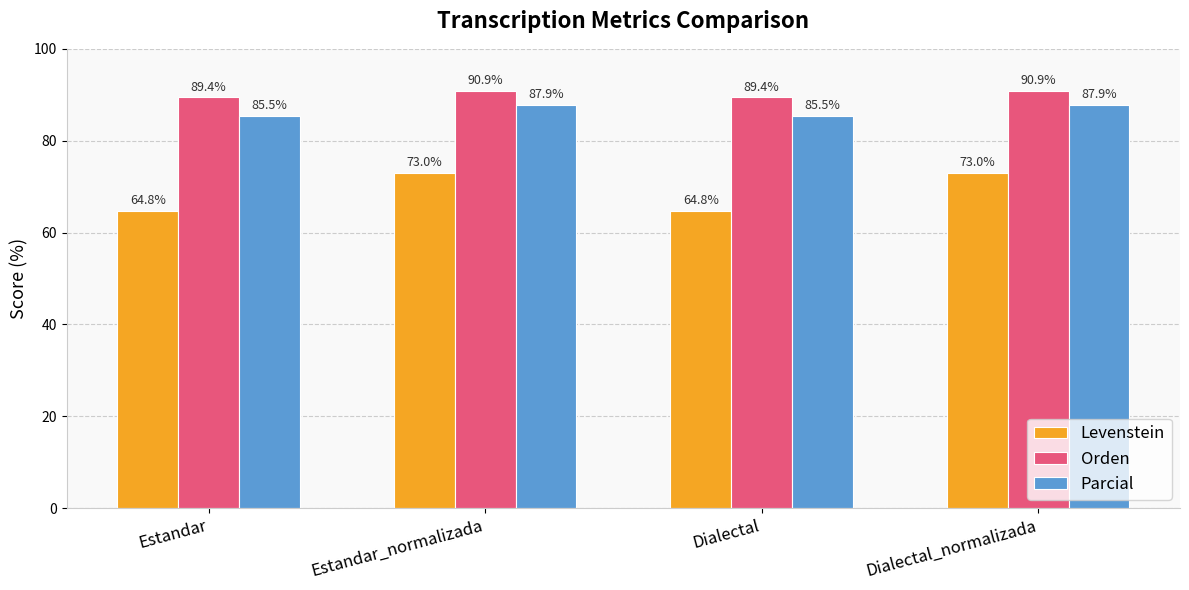

What is the maximum value shown in the chart?

90.9